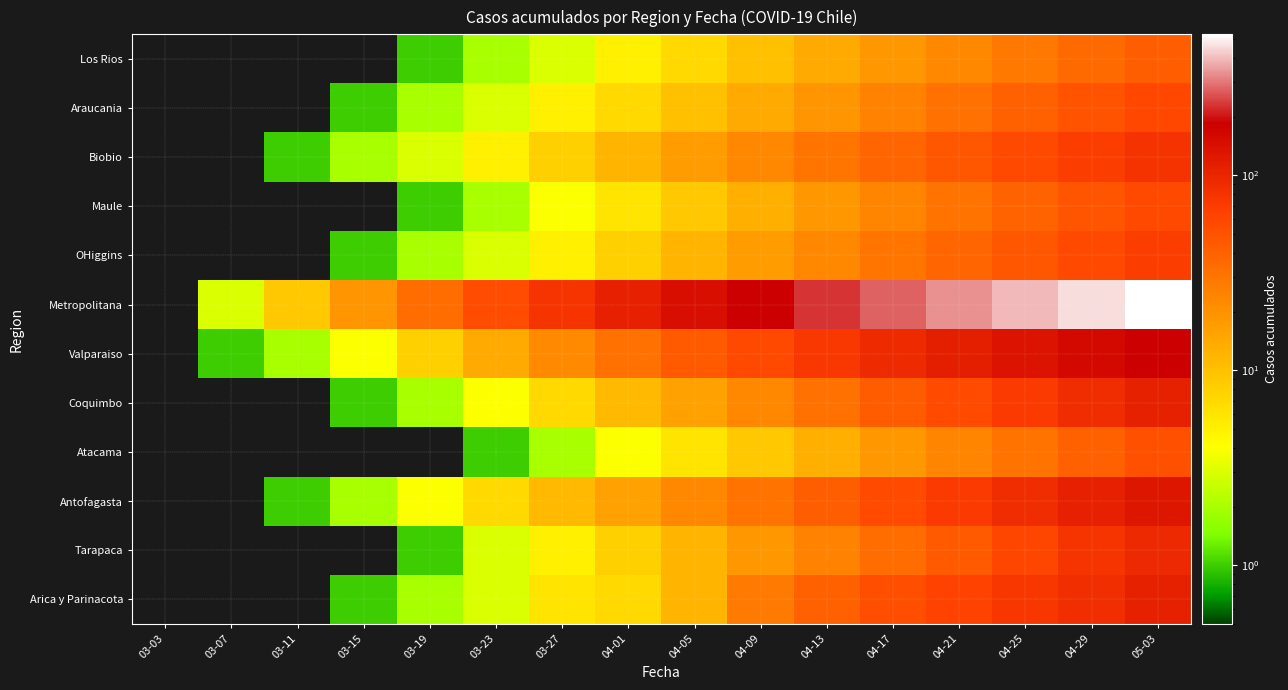

Which series changed the most between 03-07 and 03-15?

Metropolitana